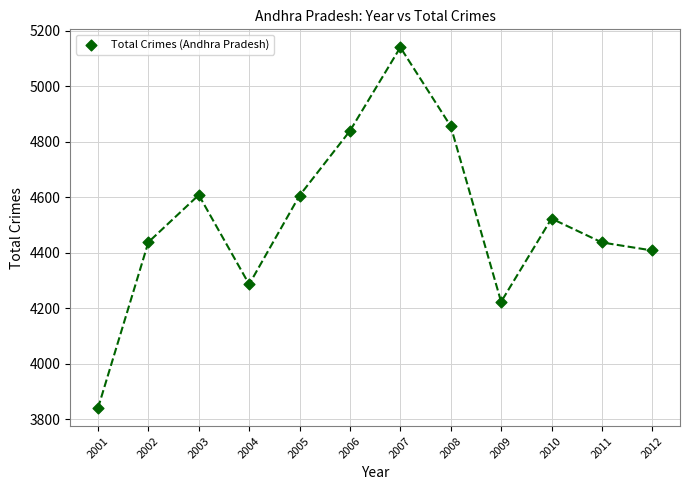

What is the average Y value?

4517